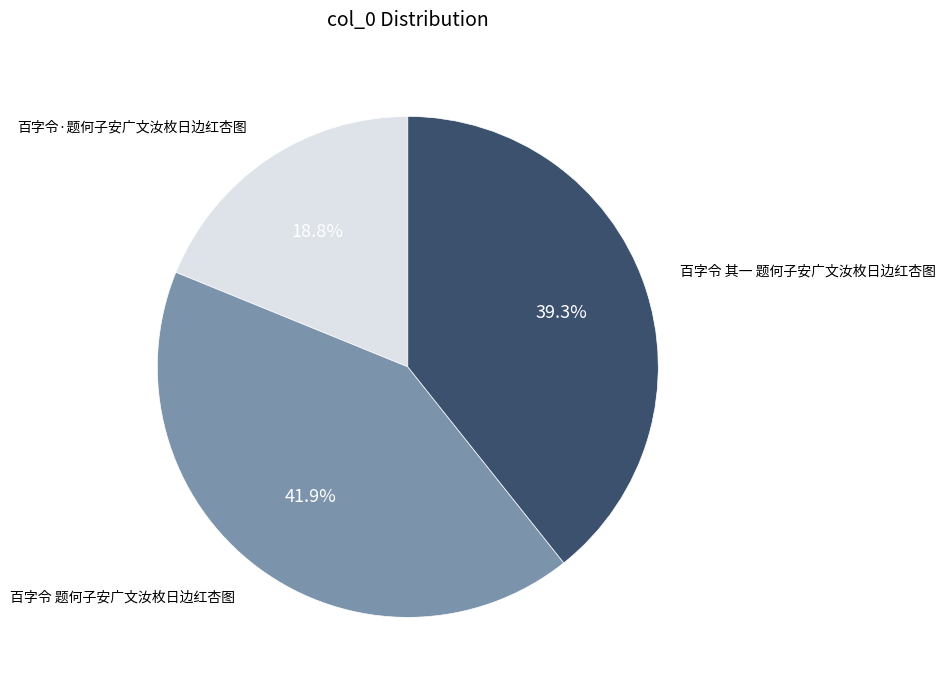

Is there a majority slice in this chart?

No